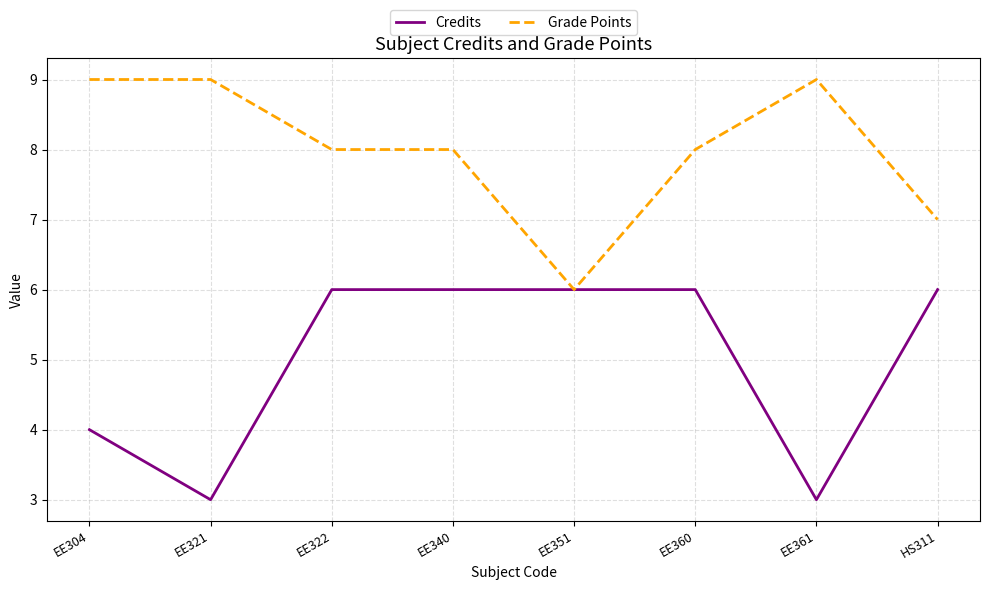

What position from the left is EE322?

3